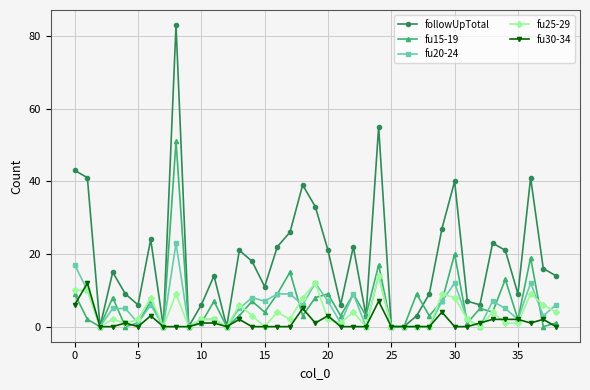

Which series has the widest spread of values?

followUpTotal